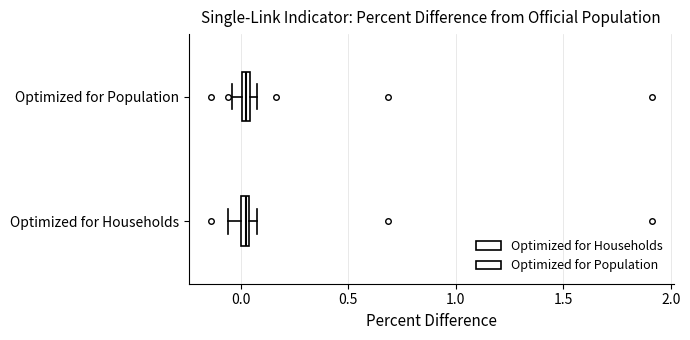

Where is the left edge of the box for Optimized for Households on the x-axis? The values are not printed on the chart, so give them approximately, as read against the axis.

0.00